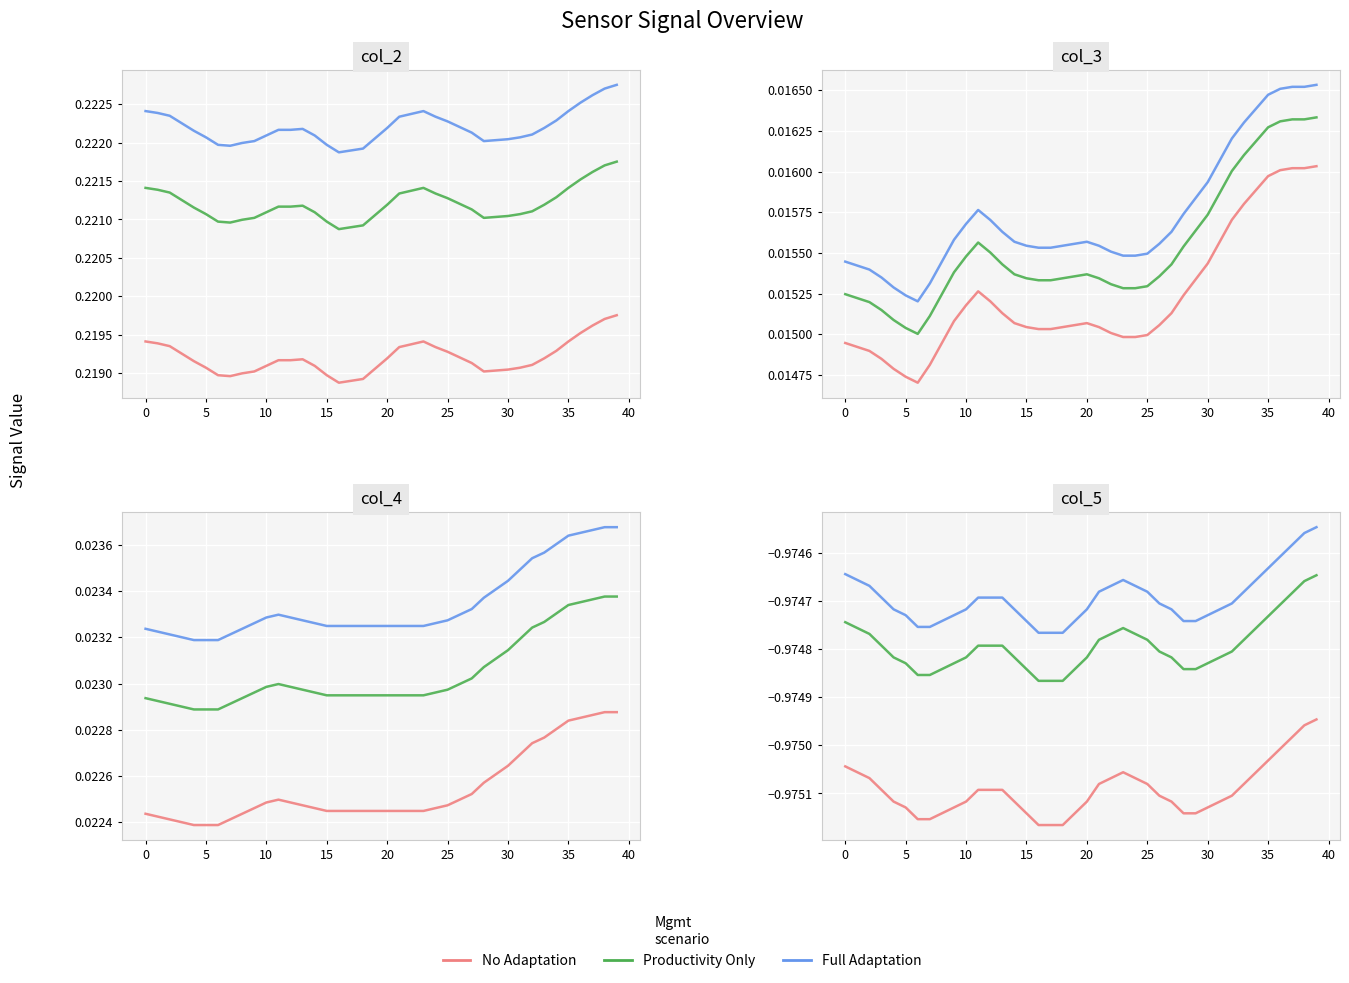

The No Adaptation series shows -1.6 at 29. True or false?

False